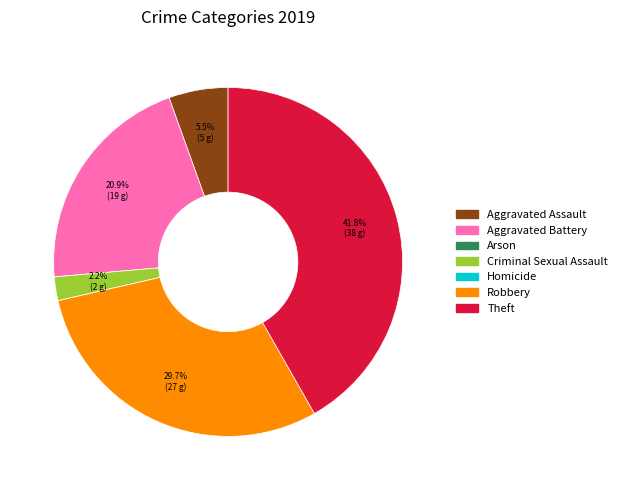

How much of the chart is everything except Criminal Sexual Assault?

97.8%